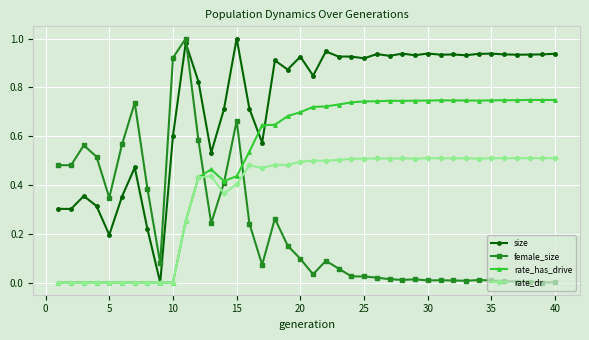

Which series ends up on top after the final intersection of female_size and rate_has_drive?

rate_has_drive